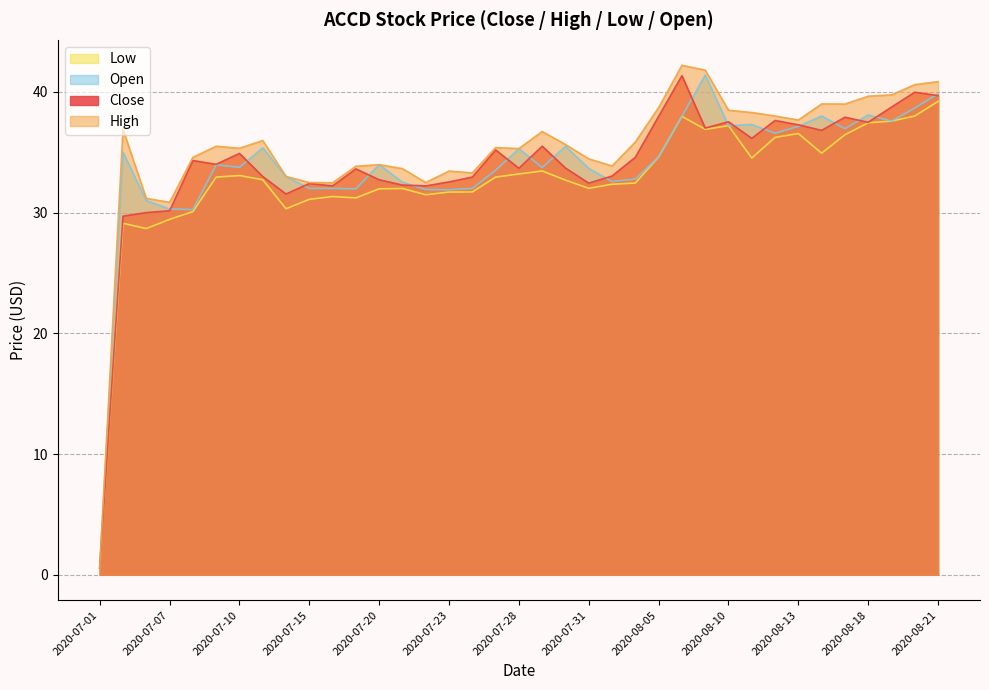

True or false: Open and Close cross at least once.

True